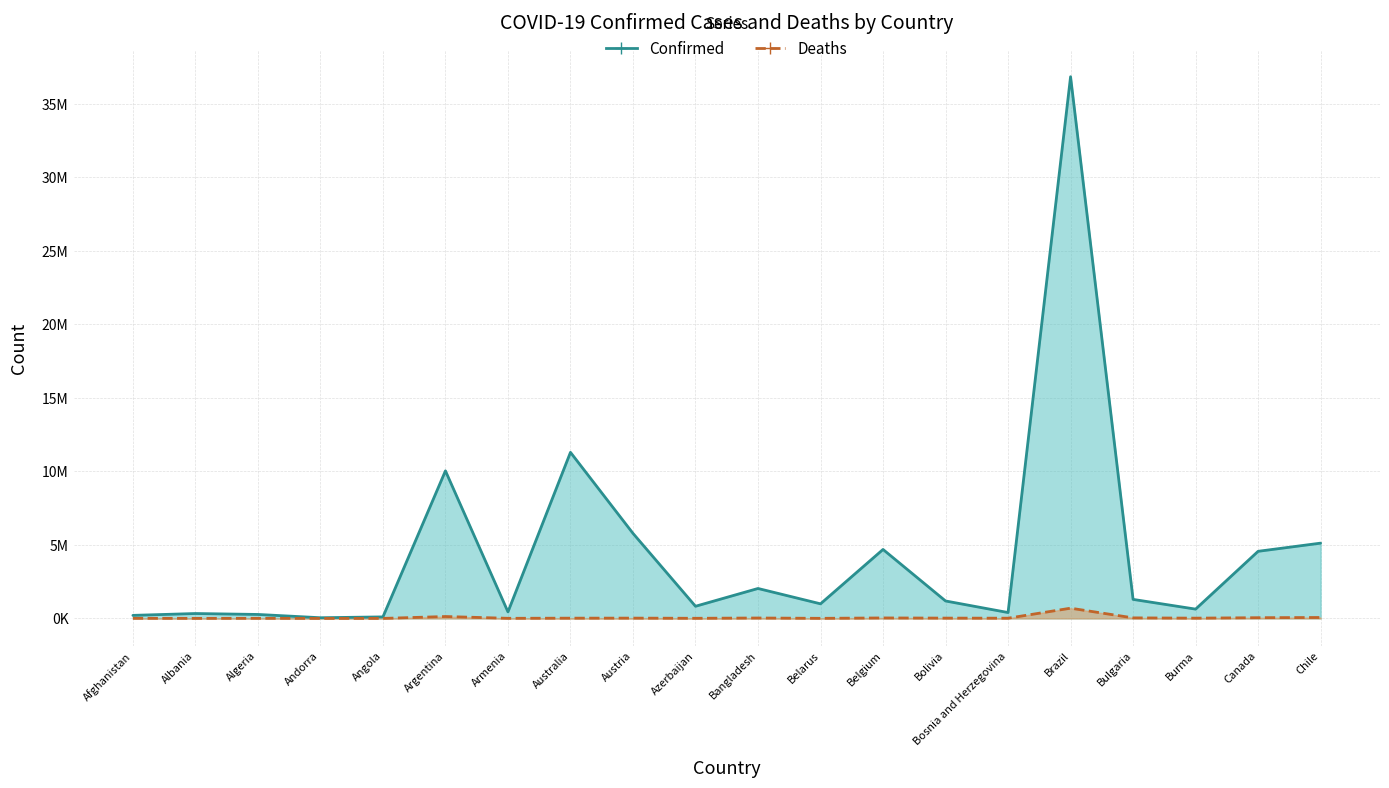

What is the label of the 6th point from the left?

Argentina